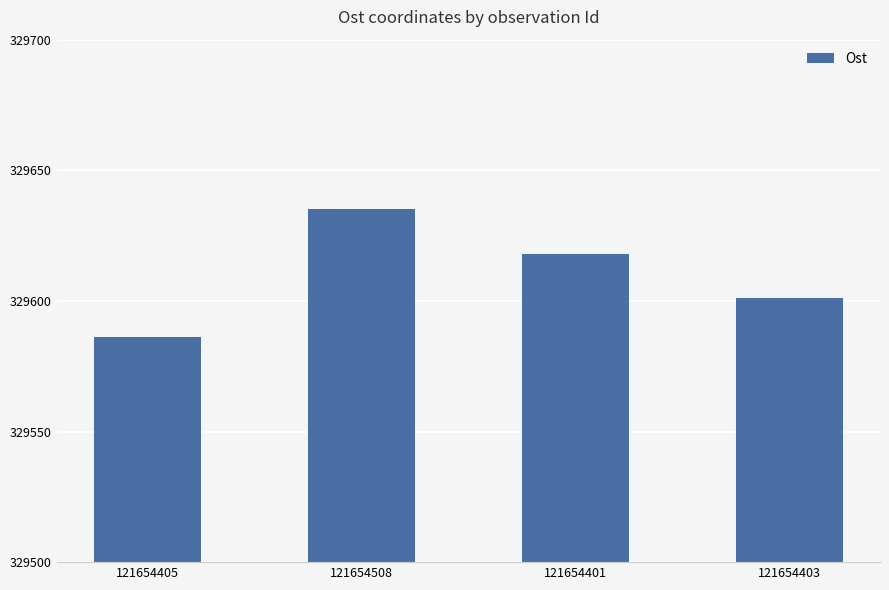

Count the values in the range 329601 to 329635.

3